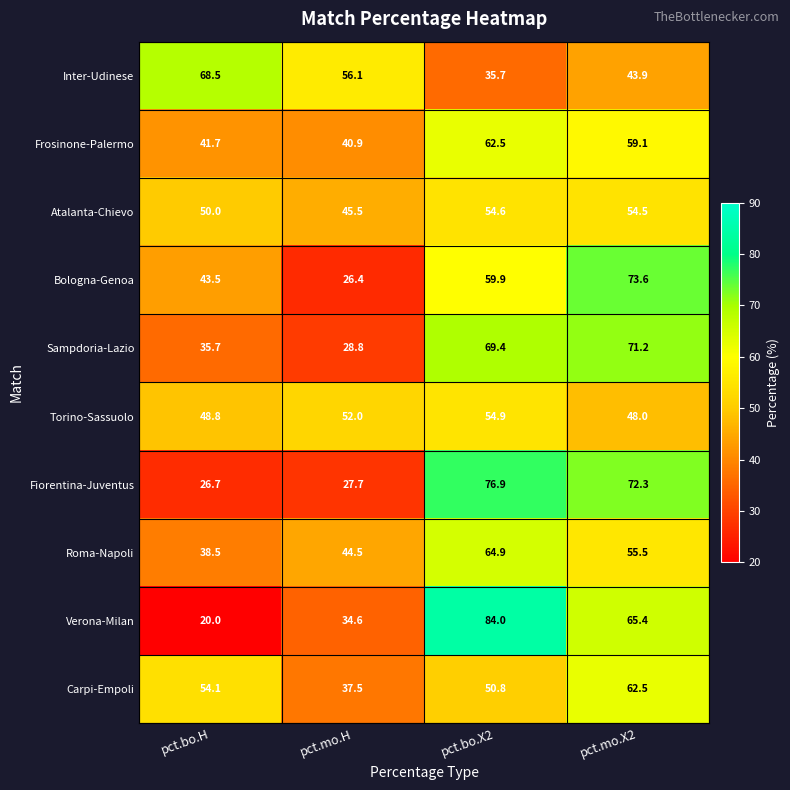

At which category is the sum across all series the highest?

pct.bo.X2